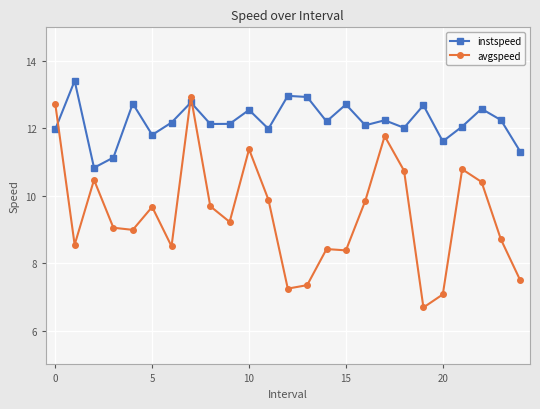

Which series has the largest total across all categories?

instspeed